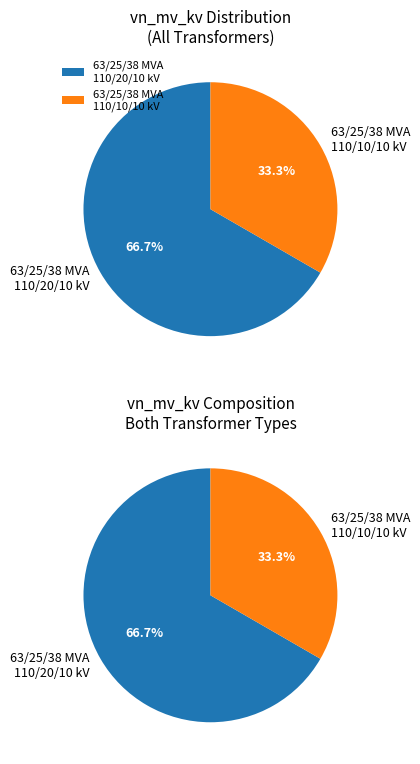

Which category has the biggest portion of the pie?

63/25/38 MVA 110/20/10 kV